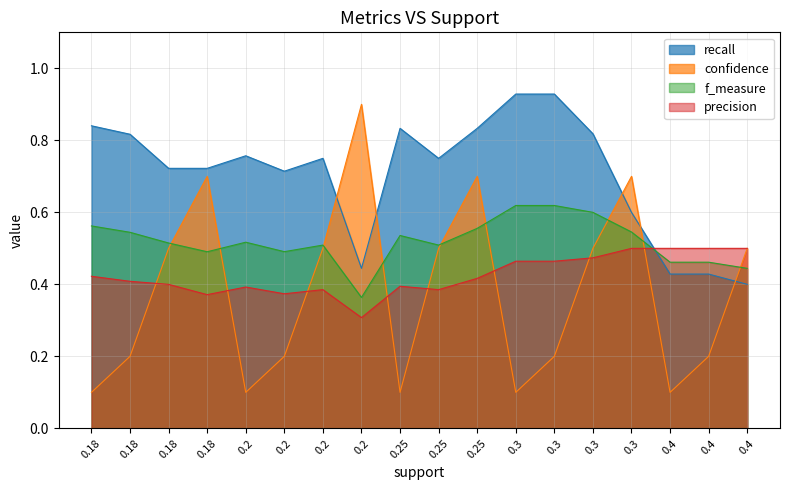

What are all the series names shown in the legend?

recall, confidence, f_measure, precision